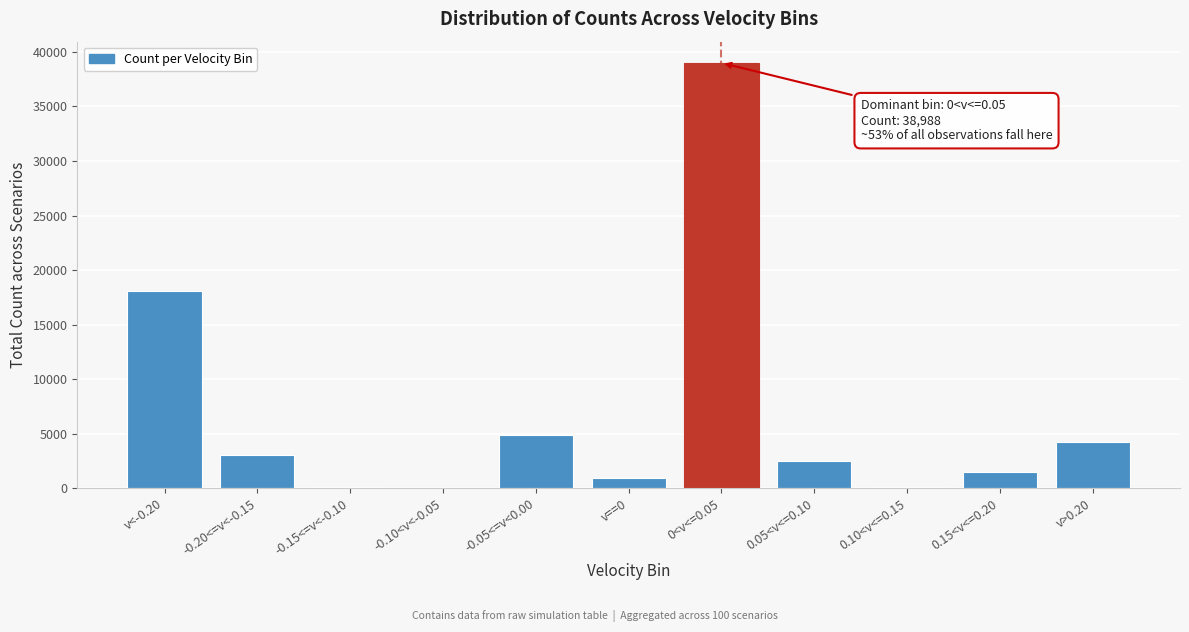

True or false: the data shows 2786 at -0.05<=v<0.00.

False